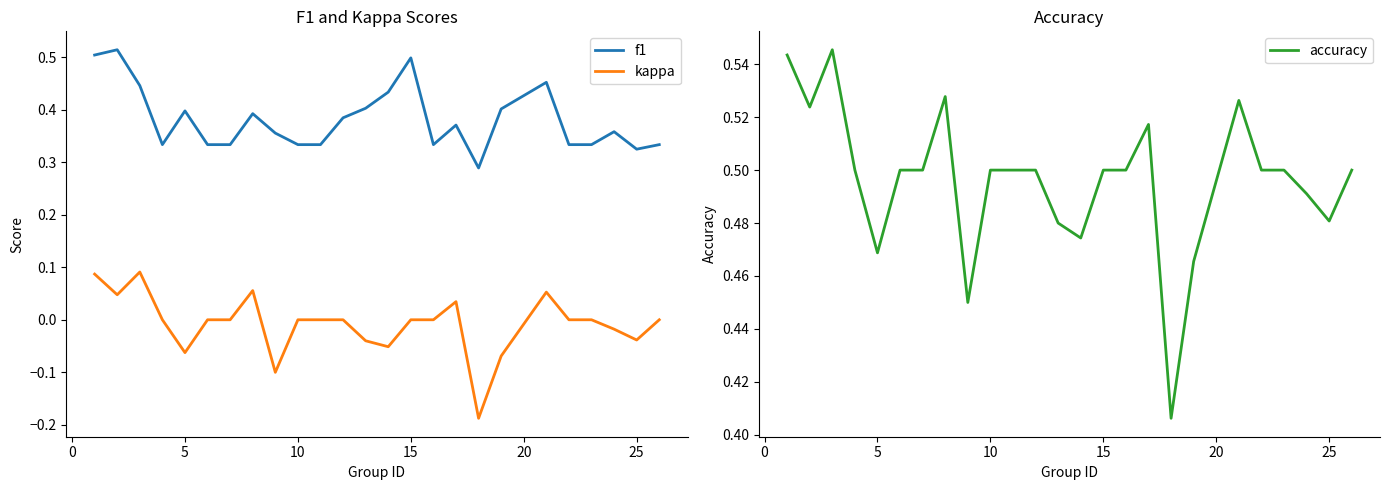

True or false: f1 and kappa cross at least once.

False